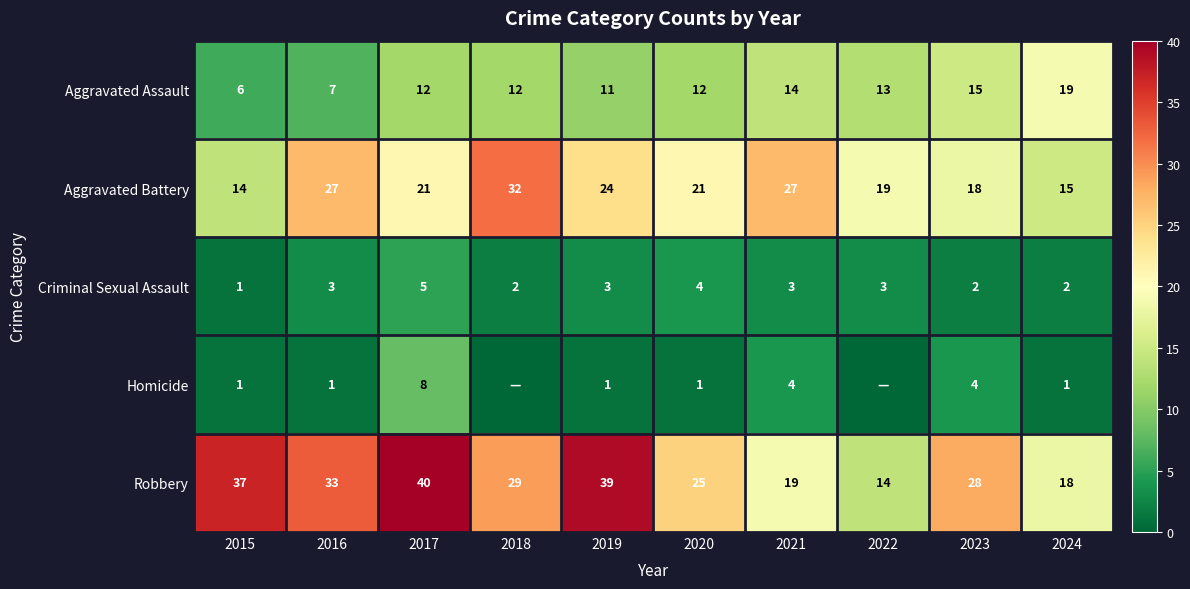

Between 2016 and 2024, which series saw the biggest shift?

Robbery